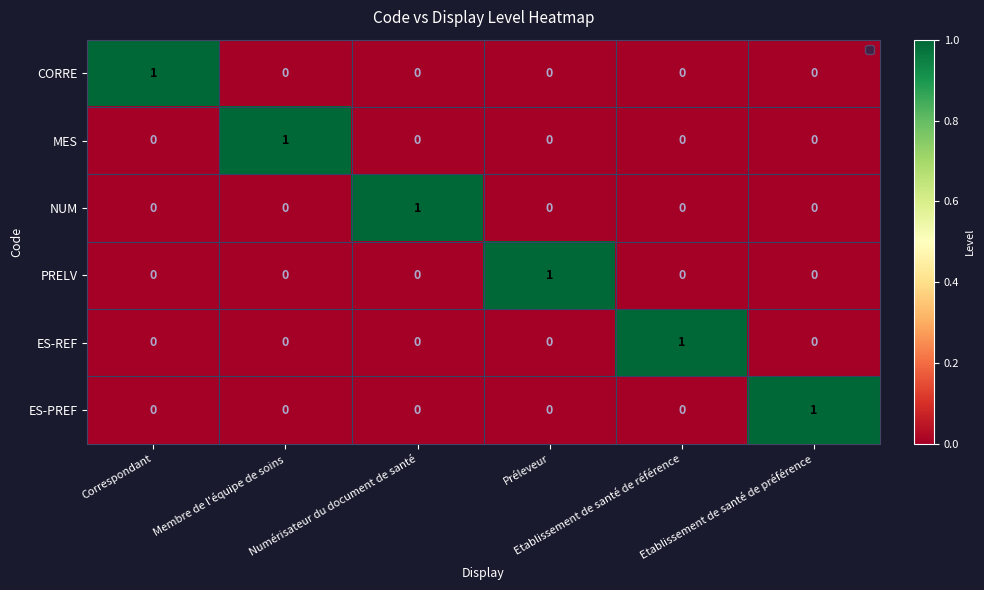

How many data points in ES-PREF are above 0?

1